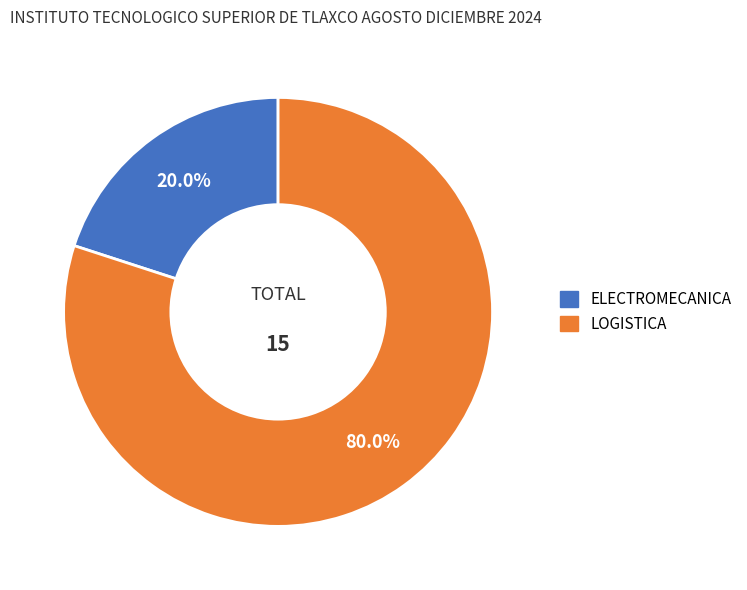

True or false: LOGISTICA accounts for 69% of the total.

False